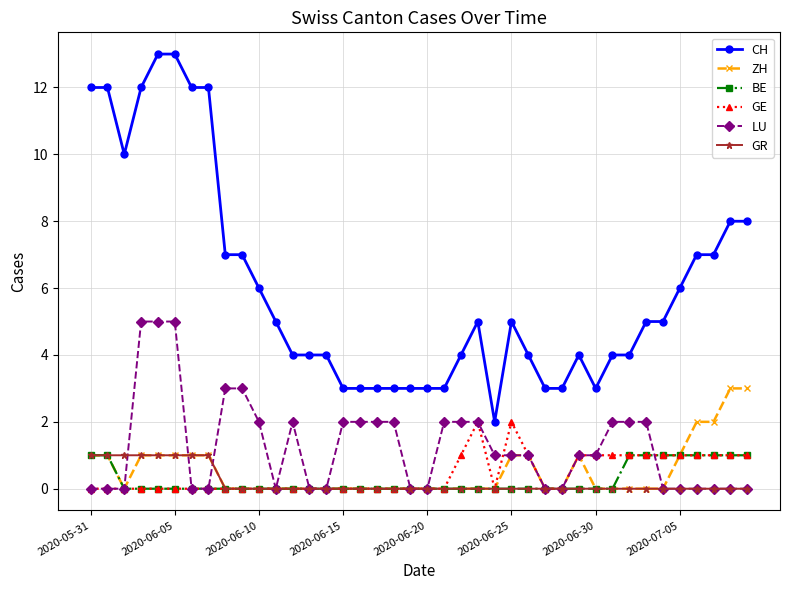

How many lines are shown in the chart?

6